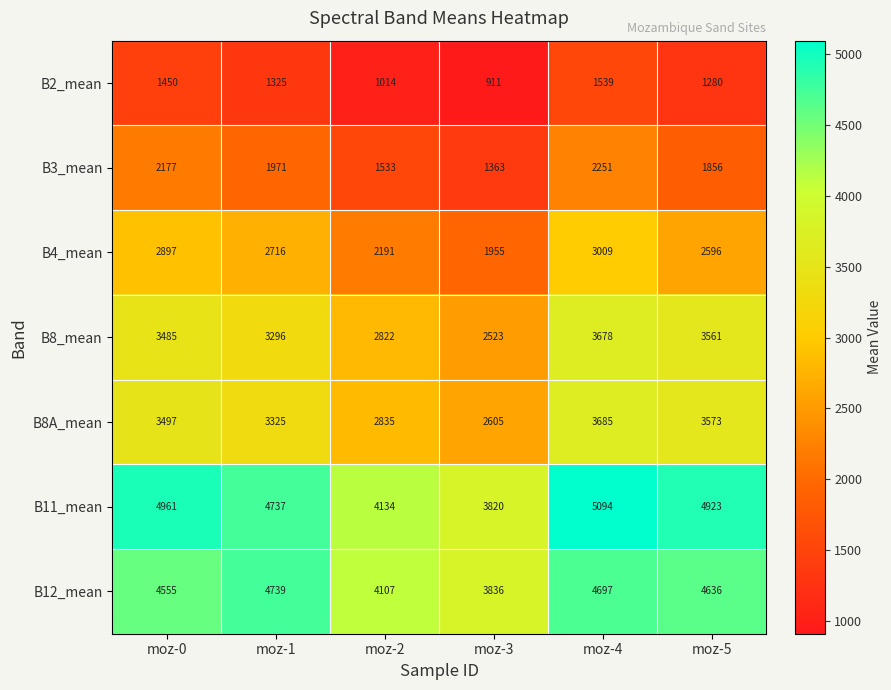

True or false: B4_mean has a value of 920 at moz-2.

False